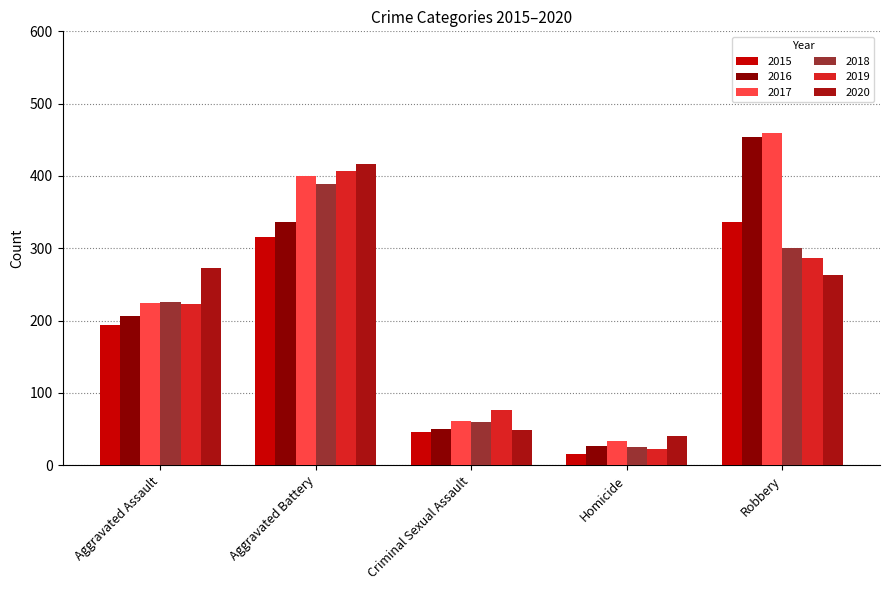

Which series has the largest total across all categories?

2017